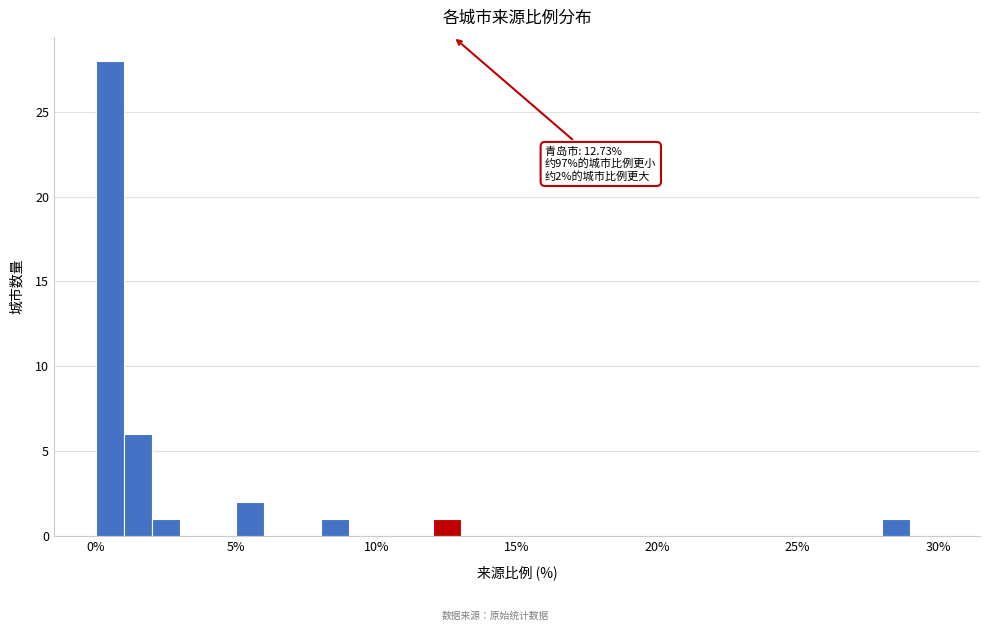

Read against the x-axis, roughly where is the centre of the tallest bar?

0.5